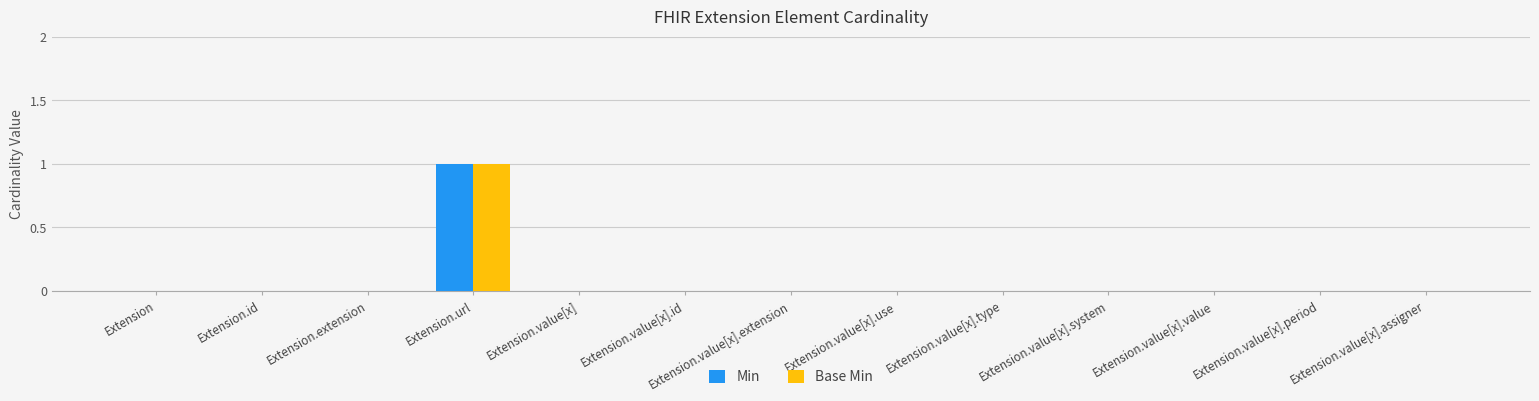

At which label does Min reach its peak?

Extension.url